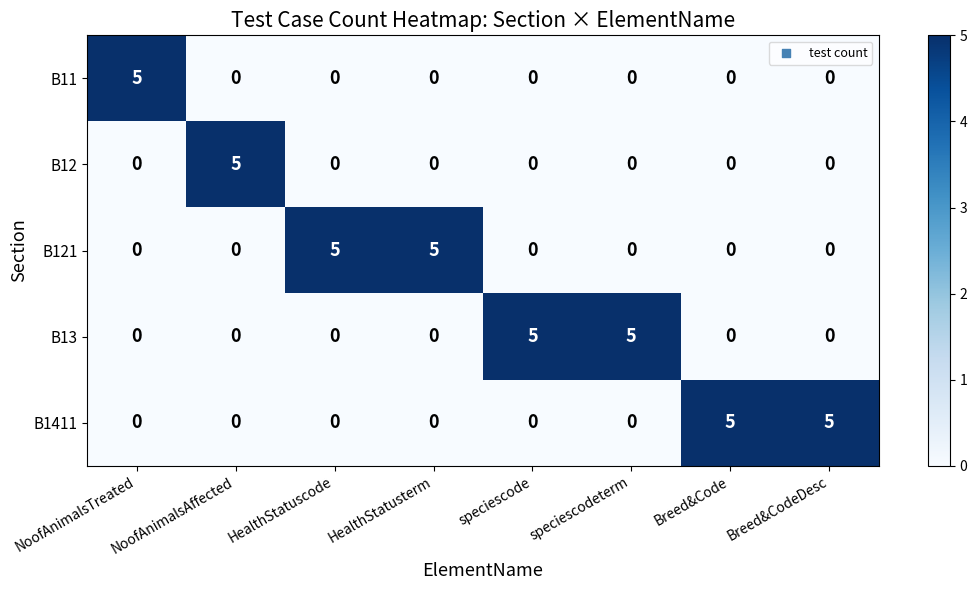

What is the sum of all B1411 values?

10